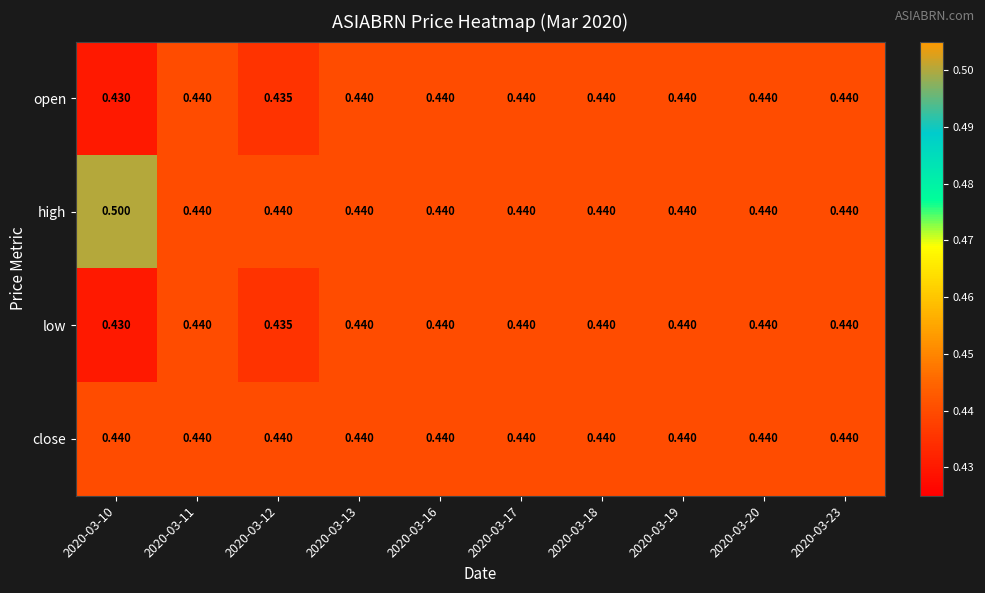

Which series has the largest range (max minus min)?

high